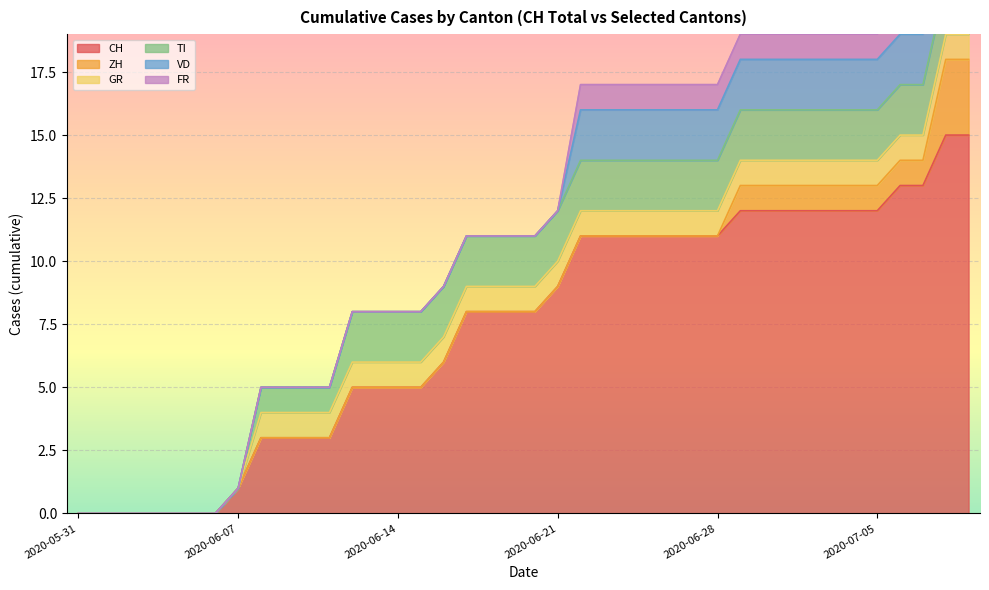

How many ZH values are between 0 and 1?

38